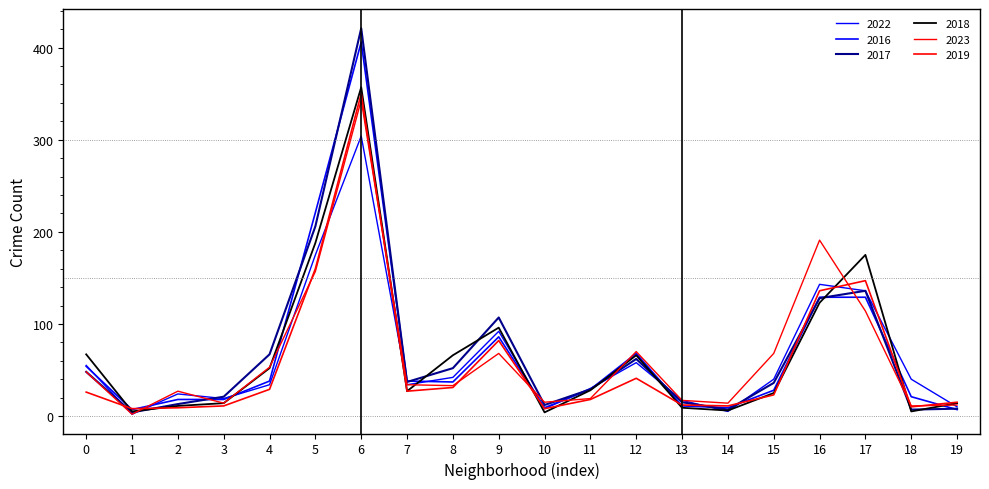

How many lines are shown in the chart?

6